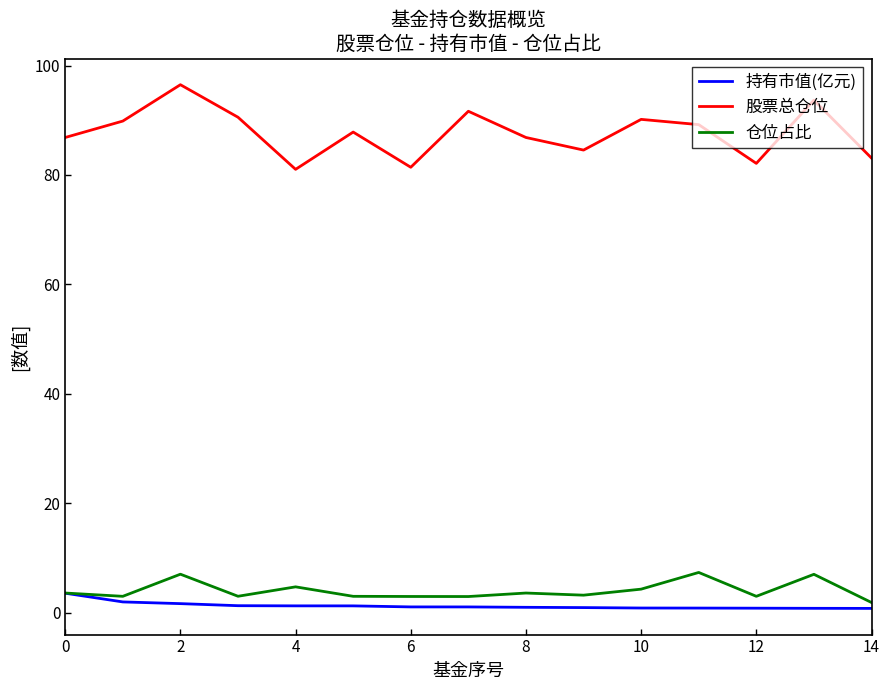

What is the greatest value displayed?

96.5